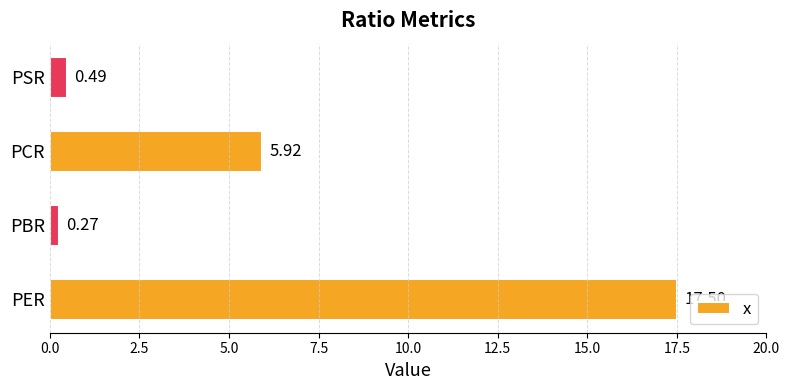

How many bars are there in total?

4